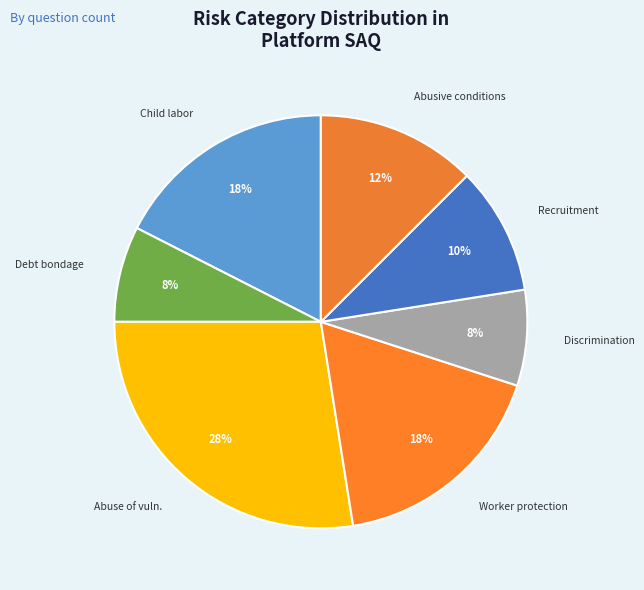

Count the number of slices in the pie.

7